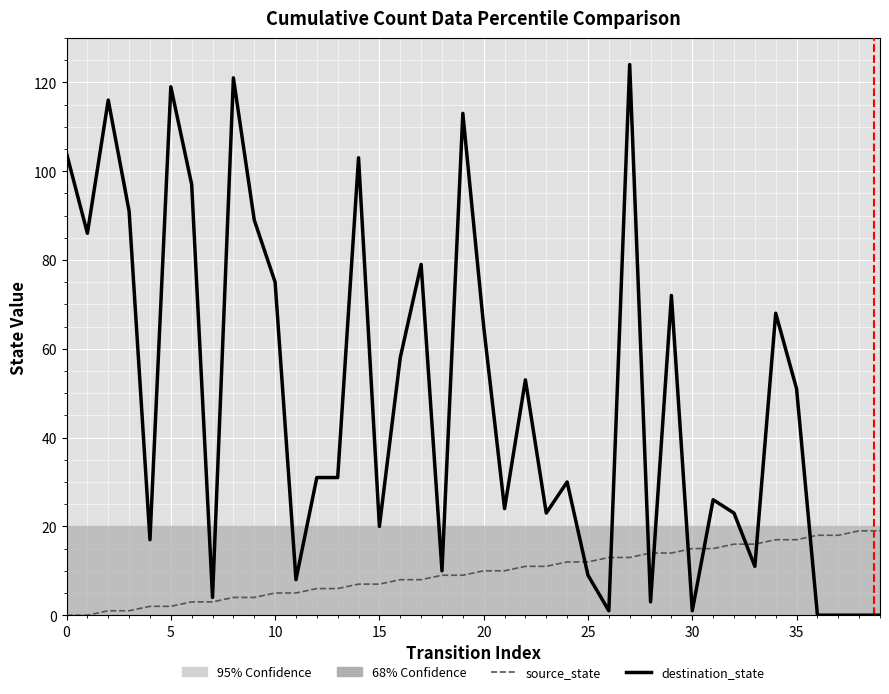

Which series has the largest total across all categories?

destination_state